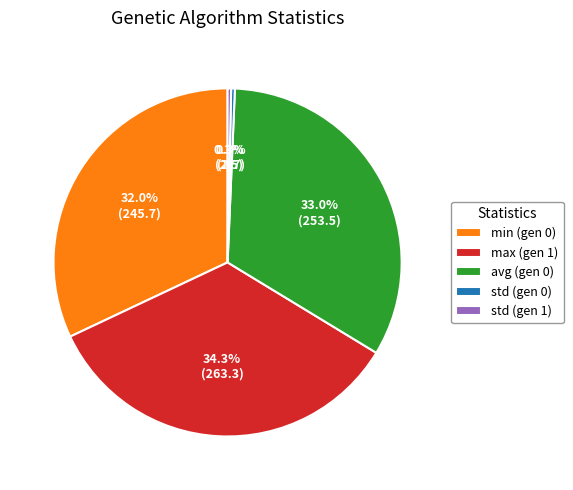

Count the number of slices in the pie.

5